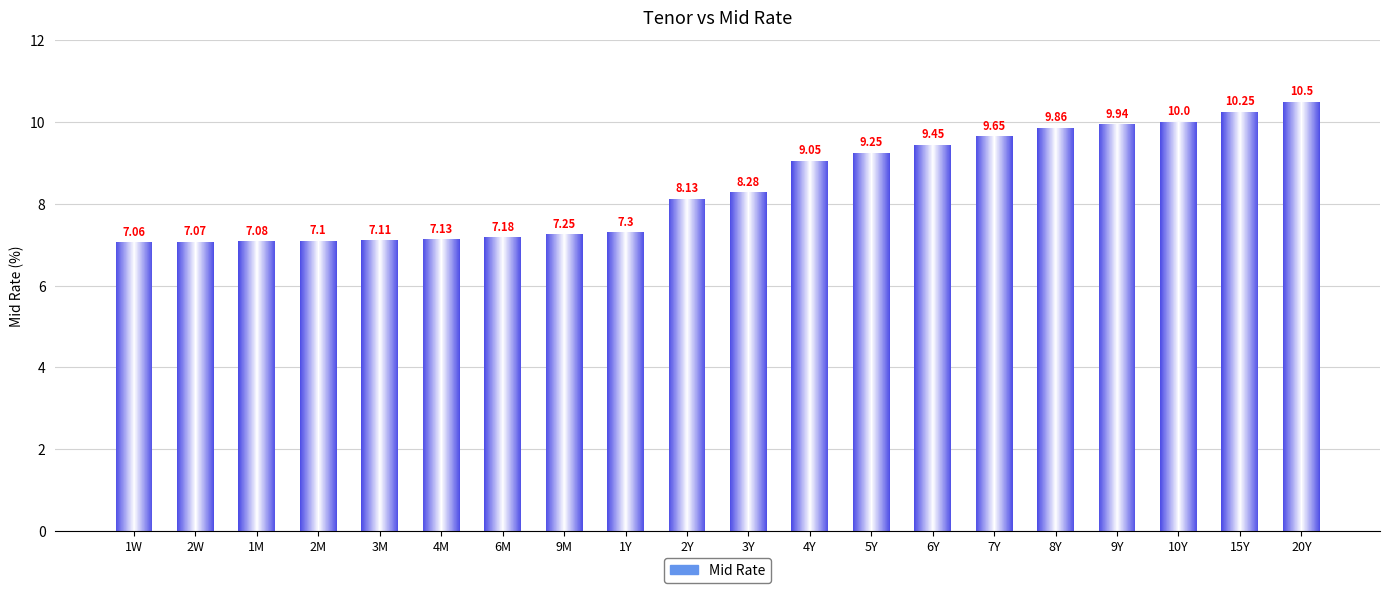

Which category has the lowest value across all series?

1W